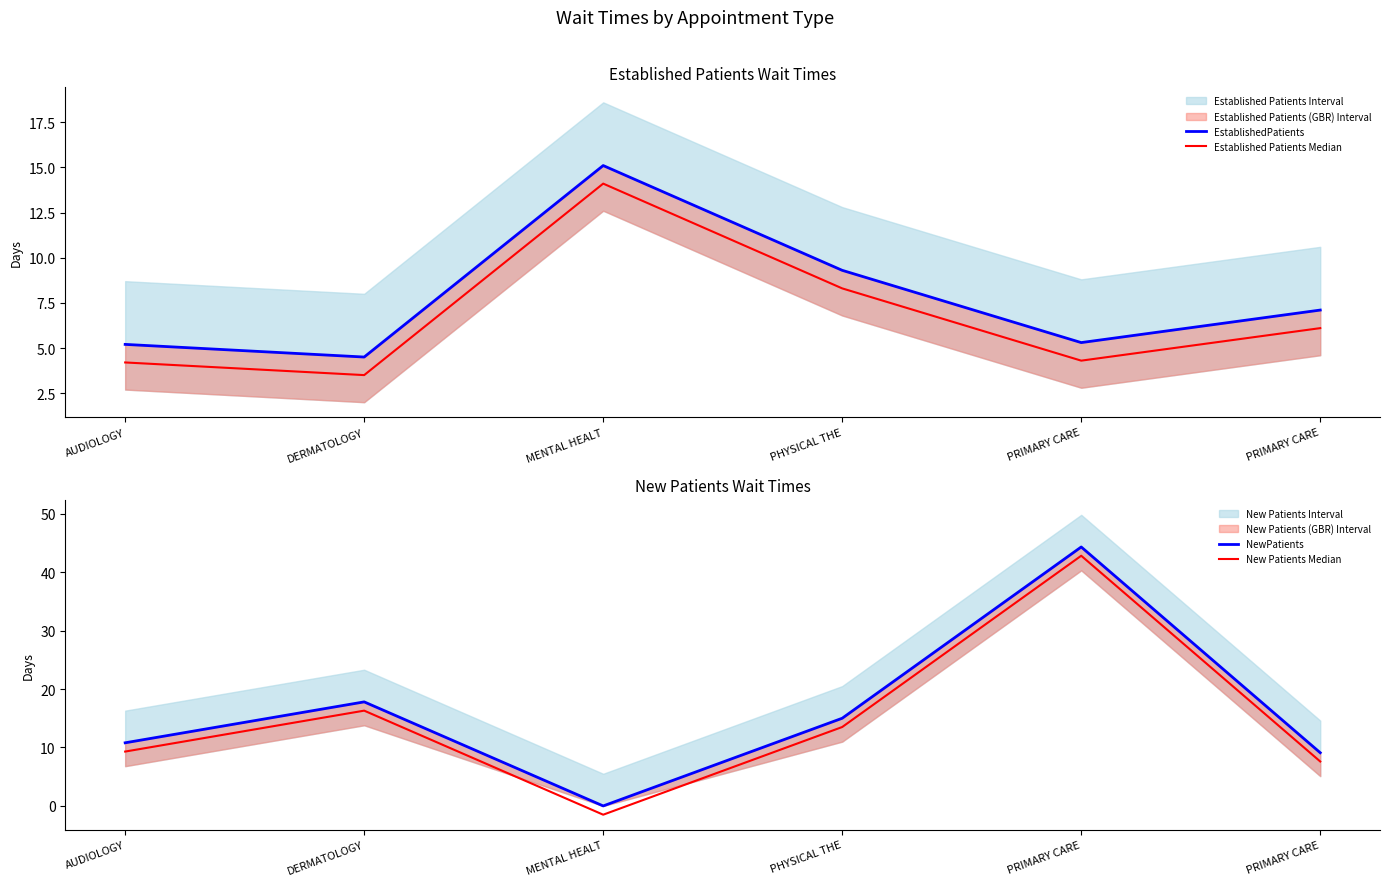

What is the difference between the maximum and second lowest values in the New Patients Median series?

35.2